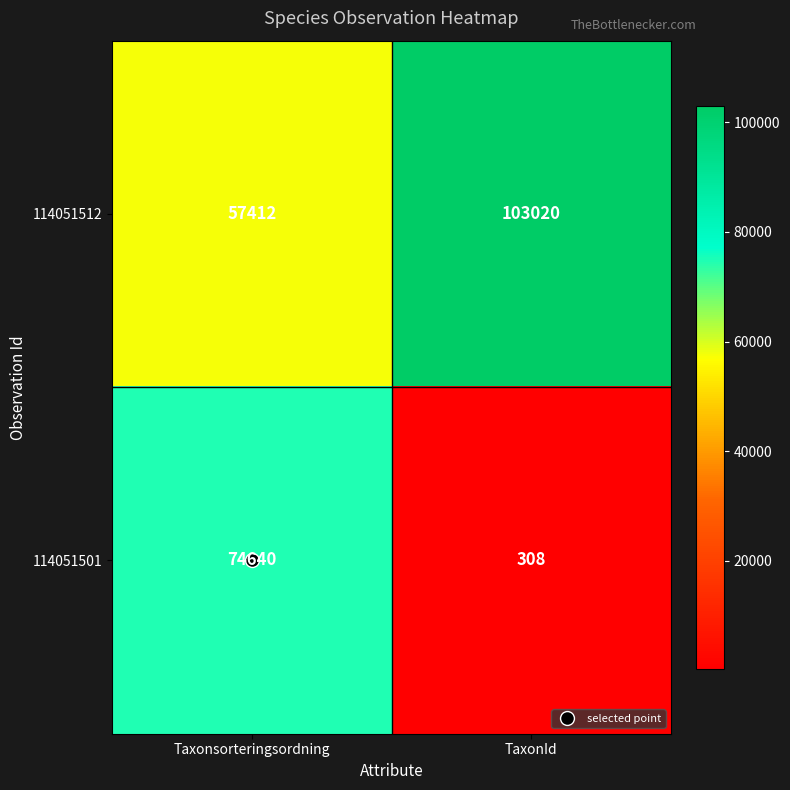

What is the average value of the 114051501 series?

37474